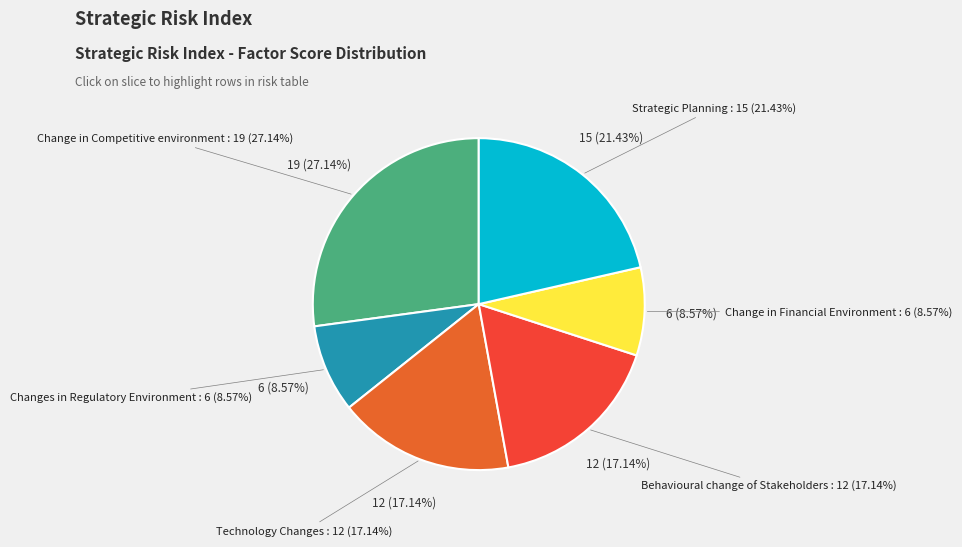

How many slices are in this pie chart?

6